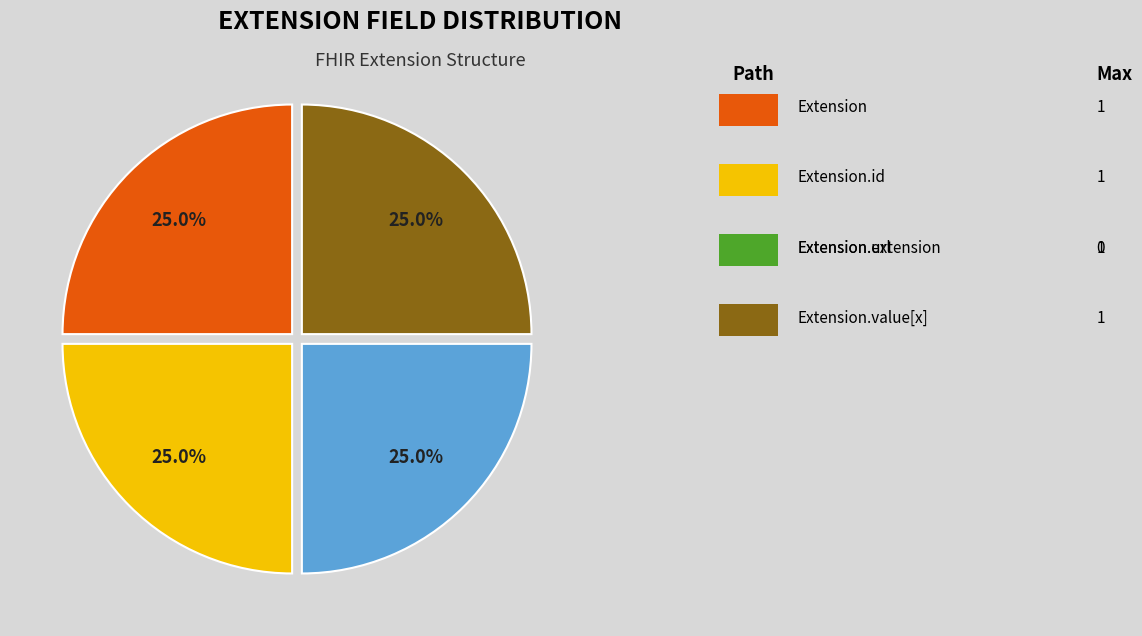

Count the number of slices in the pie.

4